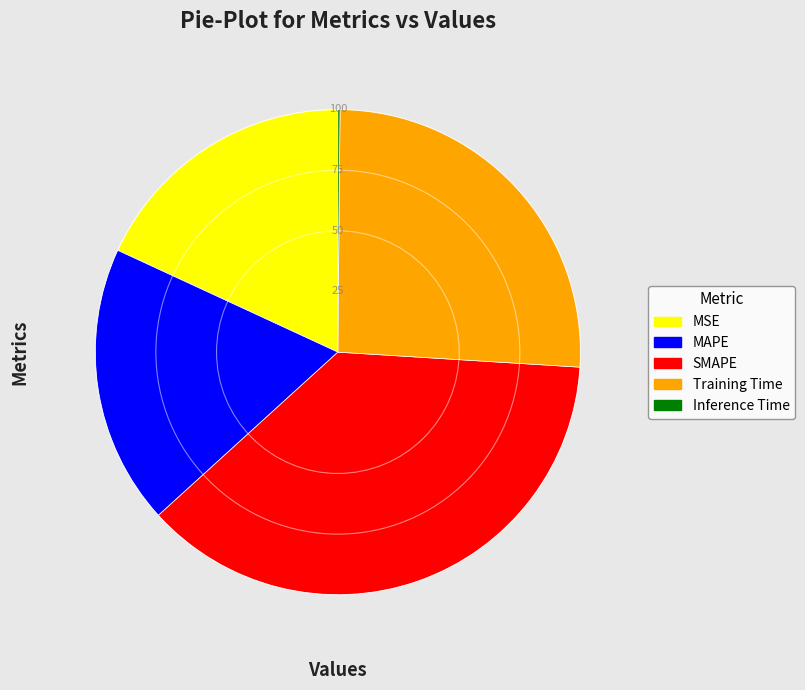

Does MAPE represent more than half of the total?

No